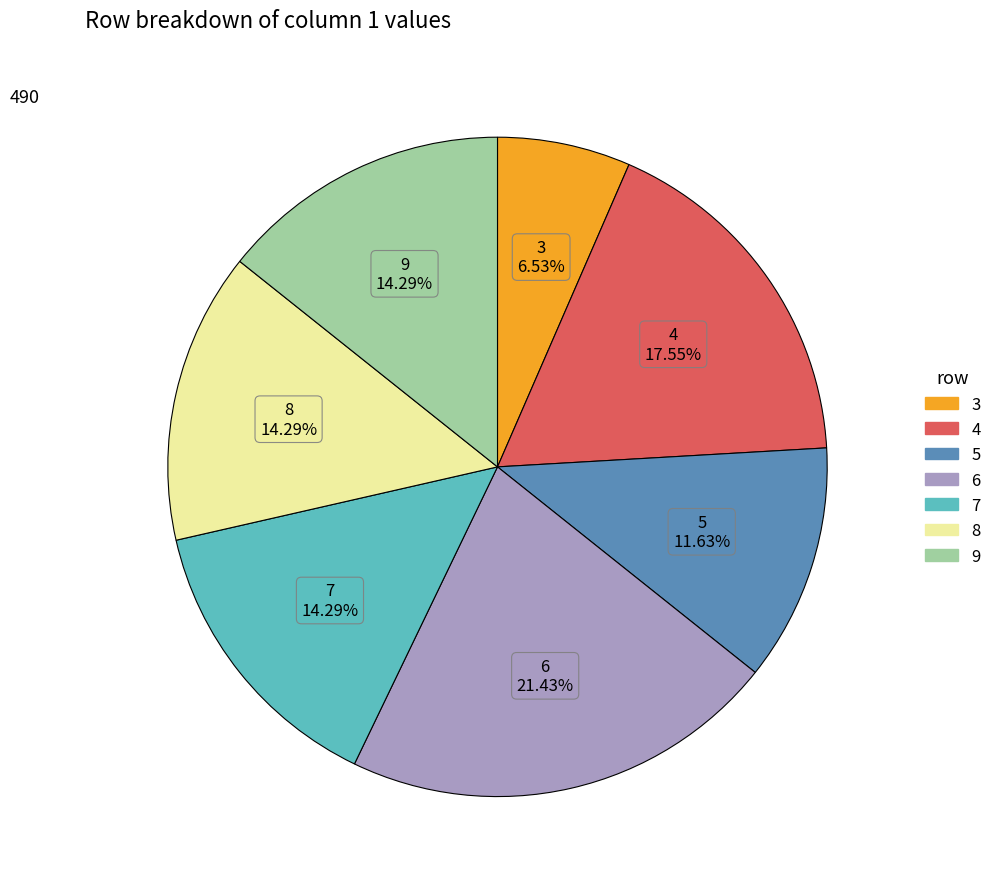

How many slices are in this pie chart?

7